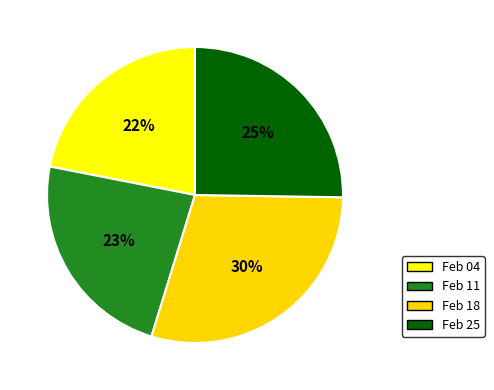

Is there any slice that represents more than half of the pie?

No